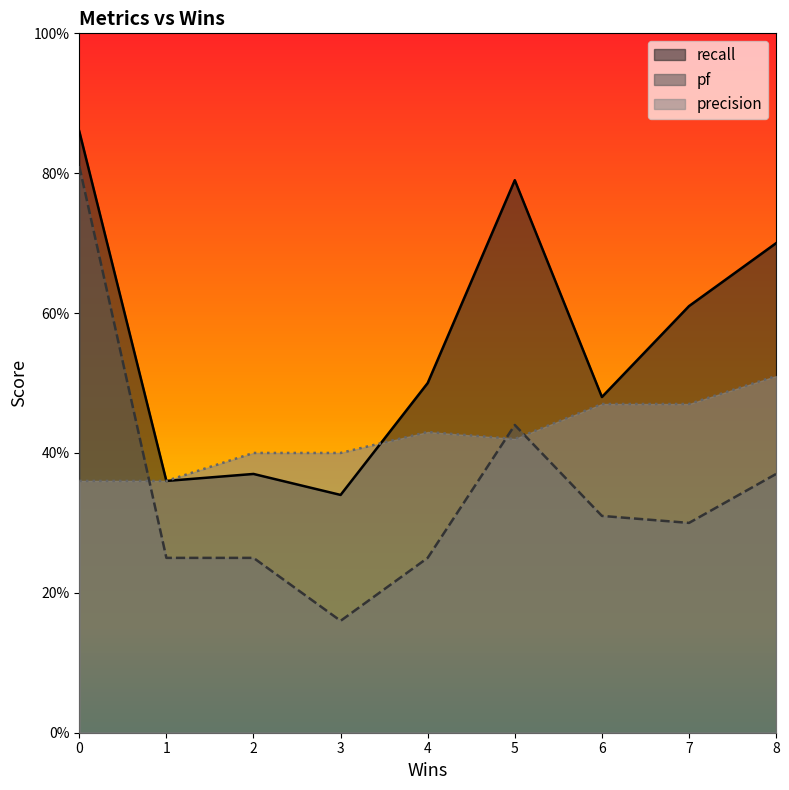

Rank the series at 6 from lowest to highest value.

pf, precision, recall